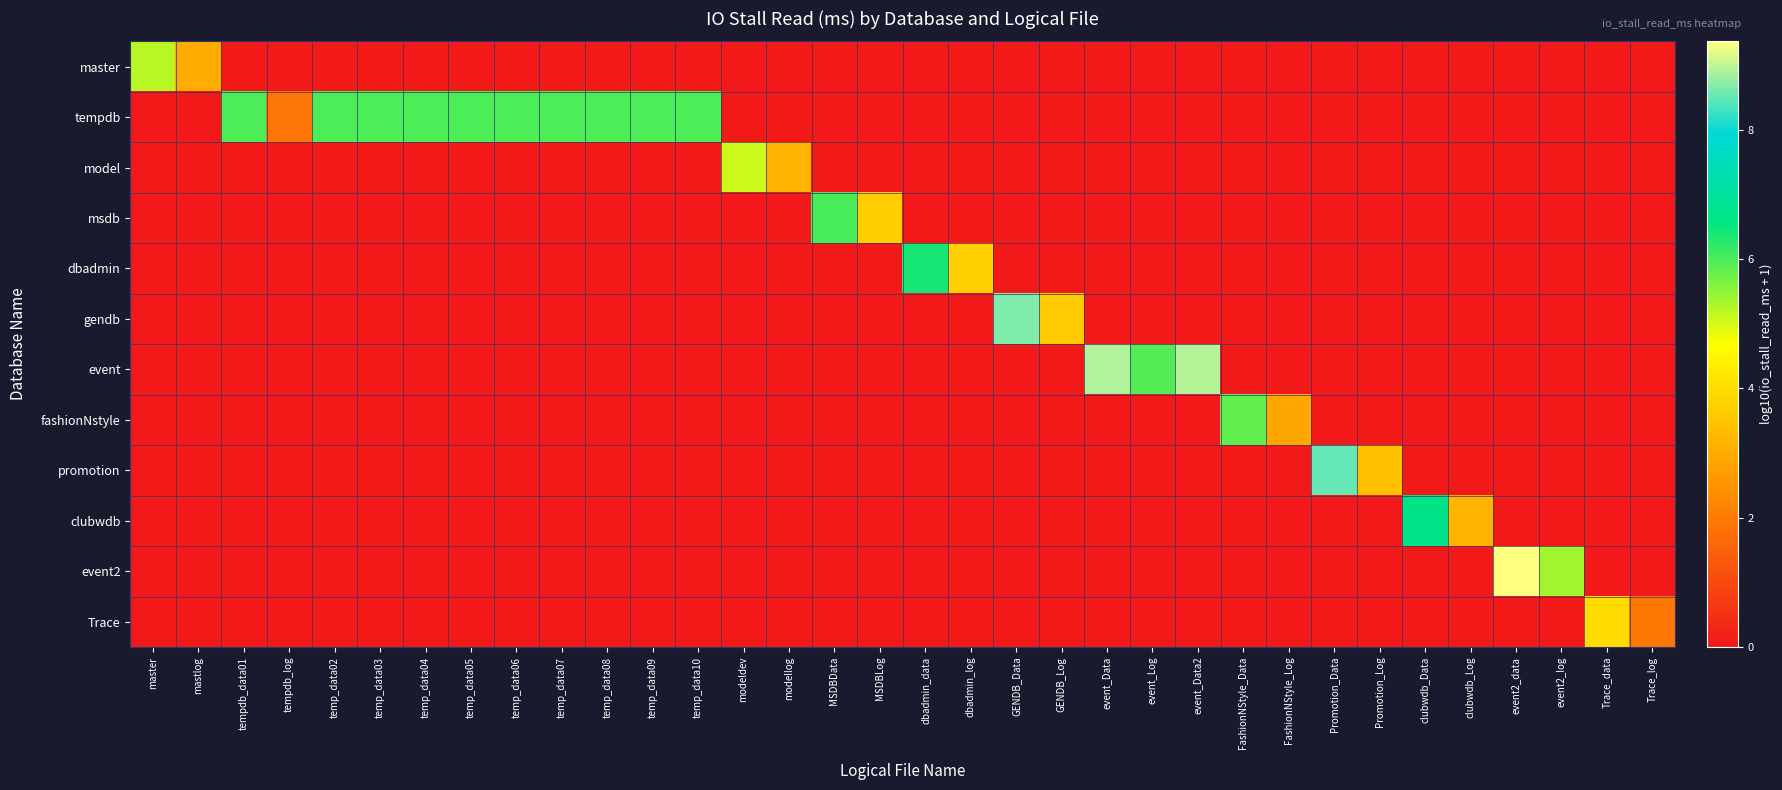

Reading left to right, list all the values displayed in this chart.

master: master=5.2	mastlog=3.0	tempdb_data01=0.0	tempdb_log=0.0	temp_data02=0.0	temp_data03=0.0	temp_data04=0.0	temp_data05=0.0	temp_data06=0.0	temp_data07=0.0	temp_data08=0.0	temp_data09=0.0	temp_data10=0.0	modeldev=0.0	modellog=0.0	MSDBData=0.0	MSDBLog=0.0	dbadmin_data=0.0	dbadmin_log=0.0	GENDB_Data=0.0	GENDB_Log=0.0	event_Data=0.0	event_Log=0.0	event_Data2=0.0	FashionNStyle_Data=0.0	FashionNStyle_Log=0.0	Promotion_Data=0.0	Promotion_Log=0.0	clubwdb_Data=0.0	clubwdb_Log=0.0	event2_data=0.0	event2_log=0.0	Trace_data=0.0	Trace_log=0.0
tempdb: master=0.0	mastlog=0.0	tempdb_data01=6.0	tempdb_log=1.9	temp_data02=6.0	temp_data03=6.0	temp_data04=6.0	temp_data05=6.0	temp_data06=6.0	temp_data07=6.0	temp_data08=6.0	temp_data09=6.0	temp_data10=6.0	modeldev=0.0	modellog=0.0	MSDBData=0.0	MSDBLog=0.0	dbadmin_data=0.0	dbadmin_log=0.0	GENDB_Data=0.0	GENDB_Log=0.0	event_Data=0.0	event_Log=0.0	event_Data2=0.0	FashionNStyle_Data=0.0	FashionNStyle_Log=0.0	Promotion_Data=0.0	Promotion_Log=0.0	clubwdb_Data=0.0	clubwdb_Log=0.0	event2_data=0.0	event2_log=0.0	Trace_data=0.0	Trace_log=0.0
model: master=0.0	mastlog=0.0	tempdb_data01=0.0	tempdb_log=0.0	temp_data02=0.0	temp_data03=0.0	temp_data04=0.0	temp_data05=0.0	temp_data06=0.0	temp_data07=0.0	temp_data08=0.0	temp_data09=0.0	temp_data10=0.0	modeldev=5.1	modellog=3.2	MSDBData=0.0	MSDBLog=0.0	dbadmin_data=0.0	dbadmin_log=0.0	GENDB_Data=0.0	GENDB_Log=0.0	event_Data=0.0	event_Log=0.0	event_Data2=0.0	FashionNStyle_Data=0.0	FashionNStyle_Log=0.0	Promotion_Data=0.0	Promotion_Log=0.0	clubwdb_Data=0.0	clubwdb_Log=0.0	event2_data=0.0	event2_log=0.0	Trace_data=0.0	Trace_log=0.0
msdb: master=0.0	mastlog=0.0	tempdb_data01=0.0	tempdb_log=0.0	temp_data02=0.0	temp_data03=0.0	temp_data04=0.0	temp_data05=0.0	temp_data06=0.0	temp_data07=0.0	temp_data08=0.0	temp_data09=0.0	temp_data10=0.0	modeldev=0.0	modellog=0.0	MSDBData=6.0	MSDBLog=3.7	dbadmin_data=0.0	dbadmin_log=0.0	GENDB_Data=0.0	GENDB_Log=0.0	event_Data=0.0	event_Log=0.0	event_Data2=0.0	FashionNStyle_Data=0.0	FashionNStyle_Log=0.0	Promotion_Data=0.0	Promotion_Log=0.0	clubwdb_Data=0.0	clubwdb_Log=0.0	event2_data=0.0	event2_log=0.0	Trace_data=0.0	Trace_log=0.0
dbadmin: master=0.0	mastlog=0.0	tempdb_data01=0.0	tempdb_log=0.0	temp_data02=0.0	temp_data03=0.0	temp_data04=0.0	temp_data05=0.0	temp_data06=0.0	temp_data07=0.0	temp_data08=0.0	temp_data09=0.0	temp_data10=0.0	modeldev=0.0	modellog=0.0	MSDBData=0.0	MSDBLog=0.0	dbadmin_data=6.4	dbadmin_log=3.7	GENDB_Data=0.0	GENDB_Log=0.0	event_Data=0.0	event_Log=0.0	event_Data2=0.0	FashionNStyle_Data=0.0	FashionNStyle_Log=0.0	Promotion_Data=0.0	Promotion_Log=0.0	clubwdb_Data=0.0	clubwdb_Log=0.0	event2_data=0.0	event2_log=0.0	Trace_data=0.0	Trace_log=0.0
gendb: master=0.0	mastlog=0.0	tempdb_data01=0.0	tempdb_log=0.0	temp_data02=0.0	temp_data03=0.0	temp_data04=0.0	temp_data05=0.0	temp_data06=0.0	temp_data07=0.0	temp_data08=0.0	temp_data09=0.0	temp_data10=0.0	modeldev=0.0	modellog=0.0	MSDBData=0.0	MSDBLog=0.0	dbadmin_data=0.0	dbadmin_log=0.0	GENDB_Data=8.7	GENDB_Log=3.6	event_Data=0.0	event_Log=0.0	event_Data2=0.0	FashionNStyle_Data=0.0	FashionNStyle_Log=0.0	Promotion_Data=0.0	Promotion_Log=0.0	clubwdb_Data=0.0	clubwdb_Log=0.0	event2_data=0.0	event2_log=0.0	Trace_data=0.0	Trace_log=0.0
event: master=0.0	mastlog=0.0	tempdb_data01=0.0	tempdb_log=0.0	temp_data02=0.0	temp_data03=0.0	temp_data04=0.0	temp_data05=0.0	temp_data06=0.0	temp_data07=0.0	temp_data08=0.0	temp_data09=0.0	temp_data10=0.0	modeldev=0.0	modellog=0.0	MSDBData=0.0	MSDBLog=0.0	dbadmin_data=0.0	dbadmin_log=0.0	GENDB_Data=0.0	GENDB_Log=0.0	event_Data=8.9	event_Log=5.9	event_Data2=8.9	FashionNStyle_Data=0.0	FashionNStyle_Log=0.0	Promotion_Data=0.0	Promotion_Log=0.0	clubwdb_Data=0.0	clubwdb_Log=0.0	event2_data=0.0	event2_log=0.0	Trace_data=0.0	Trace_log=0.0
fashionNstyle: master=0.0	mastlog=0.0	tempdb_data01=0.0	tempdb_log=0.0	temp_data02=0.0	temp_data03=0.0	temp_data04=0.0	temp_data05=0.0	temp_data06=0.0	temp_data07=0.0	temp_data08=0.0	temp_data09=0.0	temp_data10=0.0	modeldev=0.0	modellog=0.0	MSDBData=0.0	MSDBLog=0.0	dbadmin_data=0.0	dbadmin_log=0.0	GENDB_Data=0.0	GENDB_Log=0.0	event_Data=0.0	event_Log=0.0	event_Data2=0.0	FashionNStyle_Data=5.8	FashionNStyle_Log=2.9	Promotion_Data=0.0	Promotion_Log=0.0	clubwdb_Data=0.0	clubwdb_Log=0.0	event2_data=0.0	event2_log=0.0	Trace_data=0.0	Trace_log=0.0
promotion: master=0.0	mastlog=0.0	tempdb_data01=0.0	tempdb_log=0.0	temp_data02=0.0	temp_data03=0.0	temp_data04=0.0	temp_data05=0.0	temp_data06=0.0	temp_data07=0.0	temp_data08=0.0	temp_data09=0.0	temp_data10=0.0	modeldev=0.0	modellog=0.0	MSDBData=0.0	MSDBLog=0.0	dbadmin_data=0.0	dbadmin_log=0.0	GENDB_Data=0.0	GENDB_Log=0.0	event_Data=0.0	event_Log=0.0	event_Data2=0.0	FashionNStyle_Data=0.0	FashionNStyle_Log=0.0	Promotion_Data=8.5	Promotion_Log=3.4	clubwdb_Data=0.0	clubwdb_Log=0.0	event2_data=0.0	event2_log=0.0	Trace_data=0.0	Trace_log=0.0
clubwdb: master=0.0	mastlog=0.0	tempdb_data01=0.0	tempdb_log=0.0	temp_data02=0.0	temp_data03=0.0	temp_data04=0.0	temp_data05=0.0	temp_data06=0.0	temp_data07=0.0	temp_data08=0.0	temp_data09=0.0	temp_data10=0.0	modeldev=0.0	modellog=0.0	MSDBData=0.0	MSDBLog=0.0	dbadmin_data=0.0	dbadmin_log=0.0	GENDB_Data=0.0	GENDB_Log=0.0	event_Data=0.0	event_Log=0.0	event_Data2=0.0	FashionNStyle_Data=0.0	FashionNStyle_Log=0.0	Promotion_Data=0.0	Promotion_Log=0.0	clubwdb_Data=6.7	clubwdb_Log=3.1	event2_data=0.0	event2_log=0.0	Trace_data=0.0	Trace_log=0.0
event2: master=0.0	mastlog=0.0	tempdb_data01=0.0	tempdb_log=0.0	temp_data02=0.0	temp_data03=0.0	temp_data04=0.0	temp_data05=0.0	temp_data06=0.0	temp_data07=0.0	temp_data08=0.0	temp_data09=0.0	temp_data10=0.0	modeldev=0.0	modellog=0.0	MSDBData=0.0	MSDBLog=0.0	dbadmin_data=0.0	dbadmin_log=0.0	GENDB_Data=0.0	GENDB_Log=0.0	event_Data=0.0	event_Log=0.0	event_Data2=0.0	FashionNStyle_Data=0.0	FashionNStyle_Log=0.0	Promotion_Data=0.0	Promotion_Log=0.0	clubwdb_Data=0.0	clubwdb_Log=0.0	event2_data=9.4	event2_log=5.3	Trace_data=0.0	Trace_log=0.0
Trace: master=0.0	mastlog=0.0	tempdb_data01=0.0	tempdb_log=0.0	temp_data02=0.0	temp_data03=0.0	temp_data04=0.0	temp_data05=0.0	temp_data06=0.0	temp_data07=0.0	temp_data08=0.0	temp_data09=0.0	temp_data10=0.0	modeldev=0.0	modellog=0.0	MSDBData=0.0	MSDBLog=0.0	dbadmin_data=0.0	dbadmin_log=0.0	GENDB_Data=0.0	GENDB_Log=0.0	event_Data=0.0	event_Log=0.0	event_Data2=0.0	FashionNStyle_Data=0.0	FashionNStyle_Log=0.0	Promotion_Data=0.0	Promotion_Log=0.0	clubwdb_Data=0.0	clubwdb_Log=0.0	event2_data=0.0	event2_log=0.0	Trace_data=4.0	Trace_log=1.9